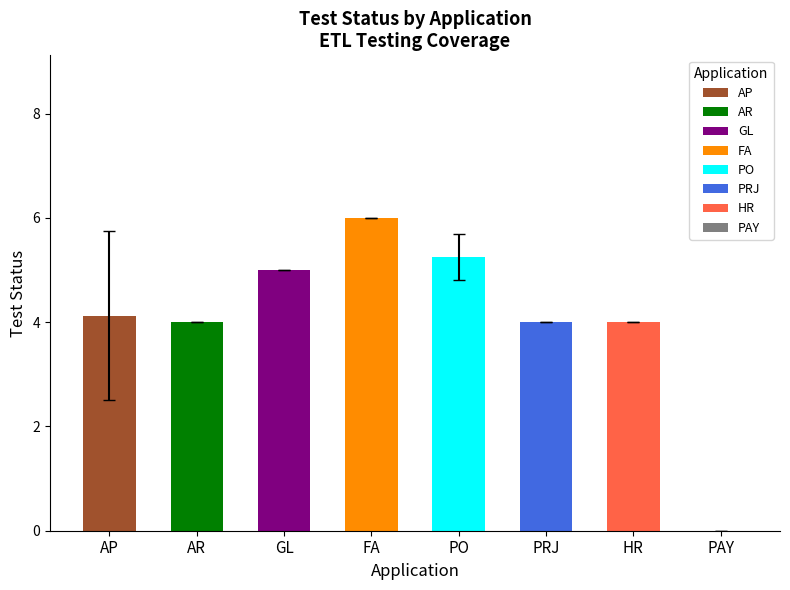

The chart shows a value of 7 at GL. True or false?

False